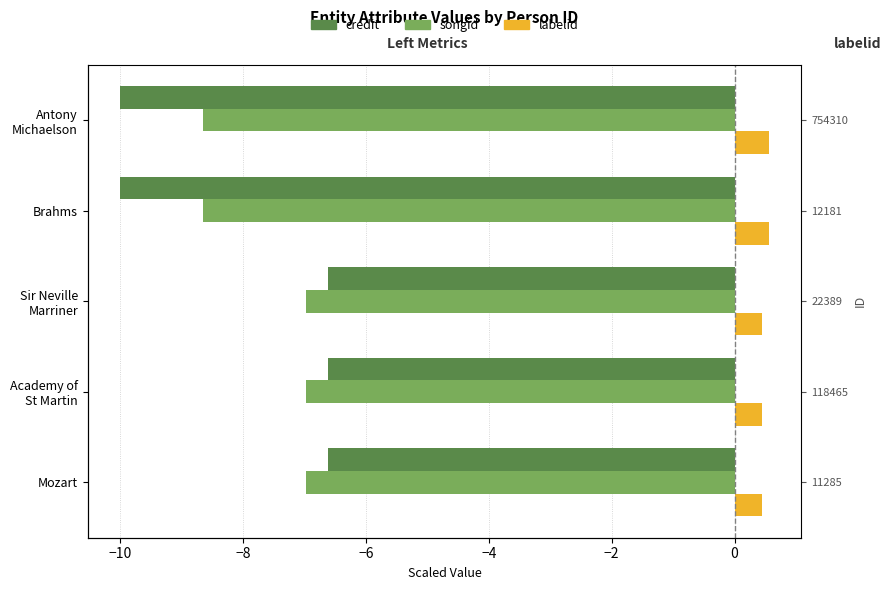

Is the value of labelid at Brahms greater than the value of credit at Academy of St Martin?

Yes